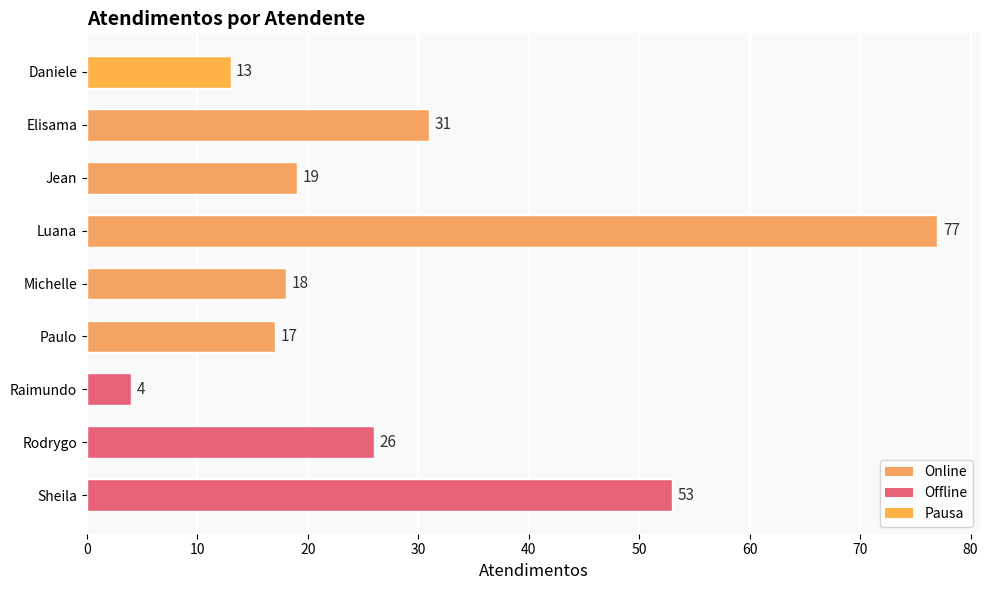

Are the bars grouped side by side (vs. stacked)?

No